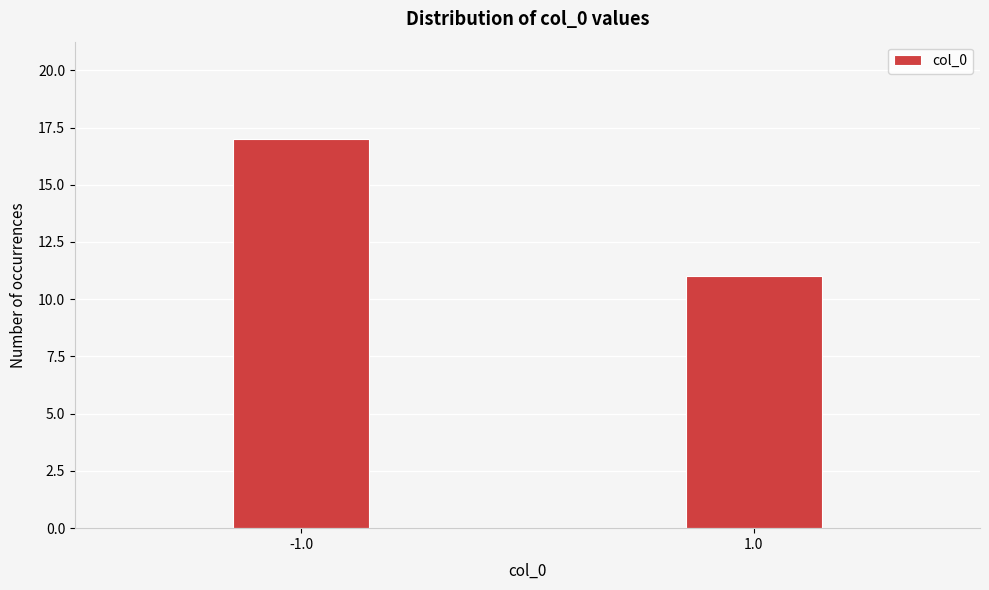

Reading left to right, extract all data points from this chart.

-1.0=17	1.0=11